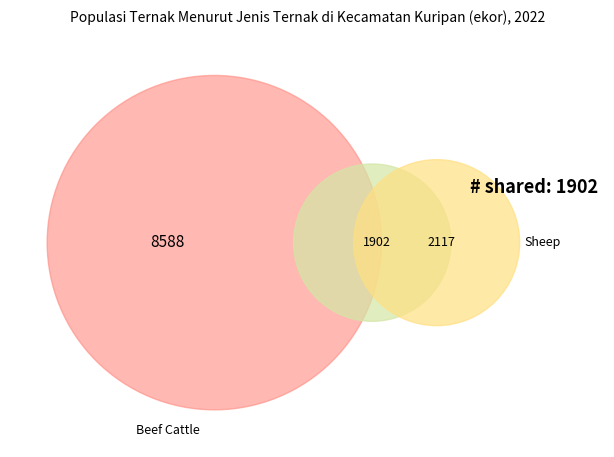

Which slice is the smallest?

Kambing/Goat